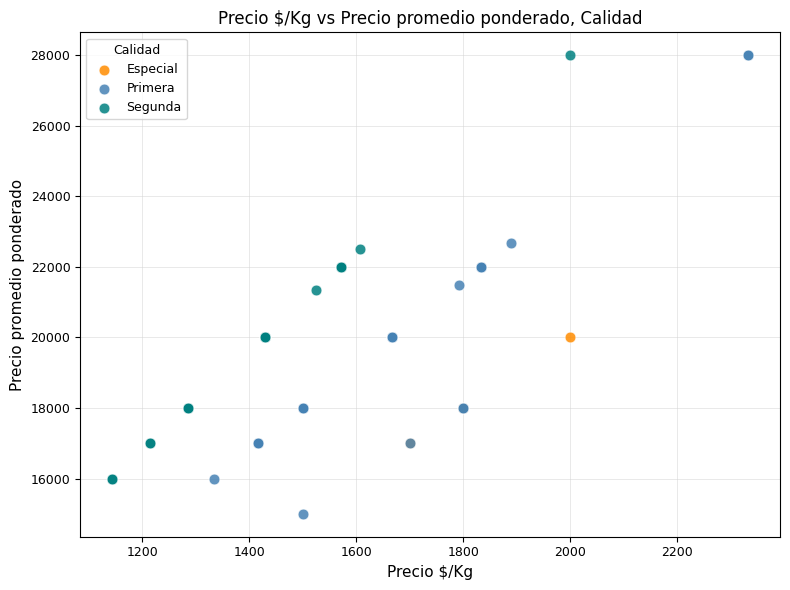

Which series contains the lowest Y value?

Primera